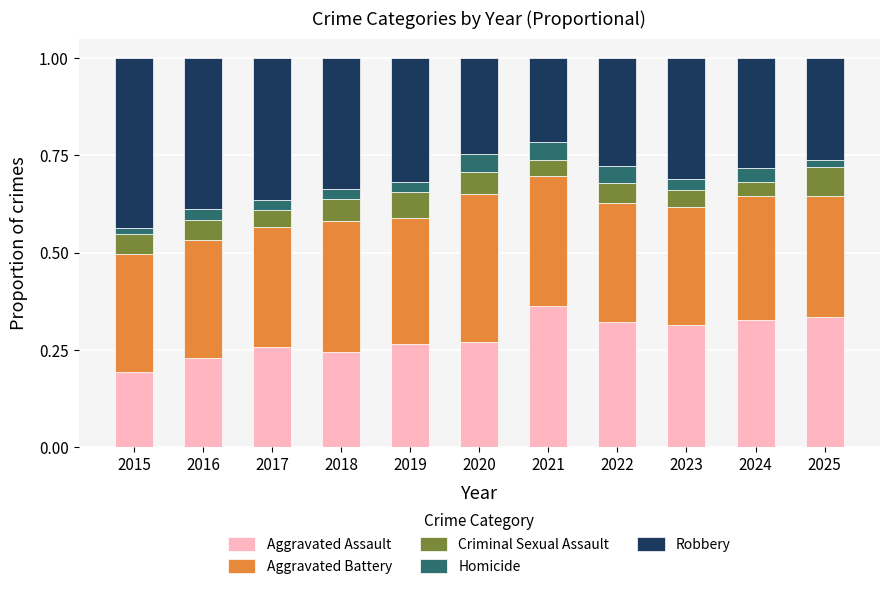

At which label is Aggravated Assault closest to 0?

2015